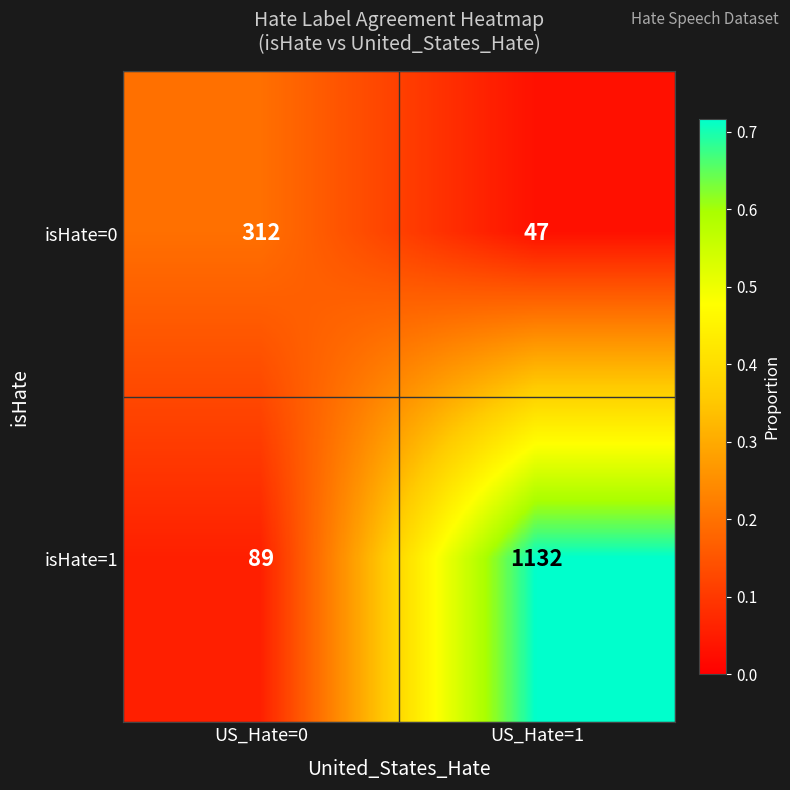

The value of isHate=0 at US_Hate=0 is 162. True or false?

False